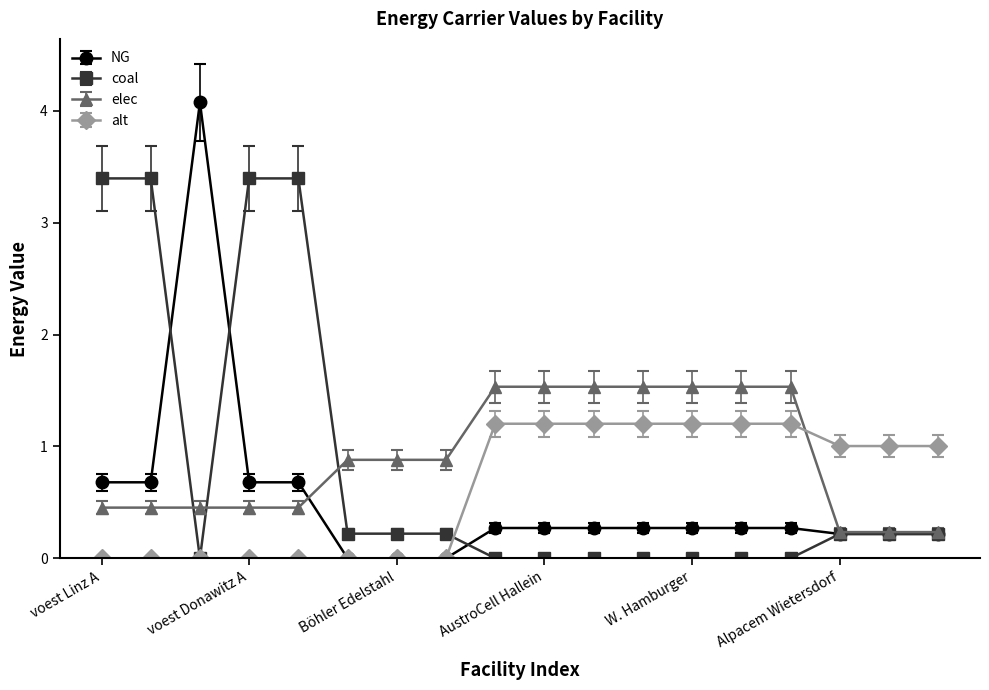

True or false: coal has more than 0 points higher than both neighbors.

True